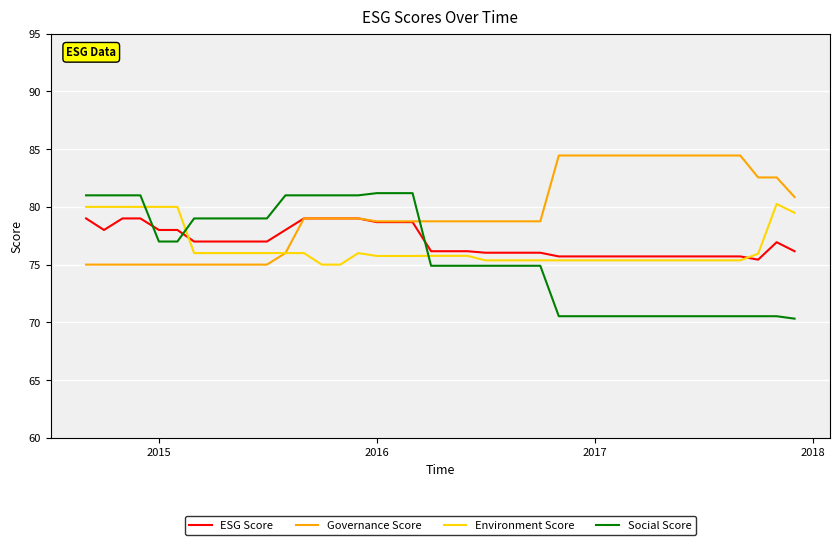

Which series has the largest range (max minus min)?

Social Score